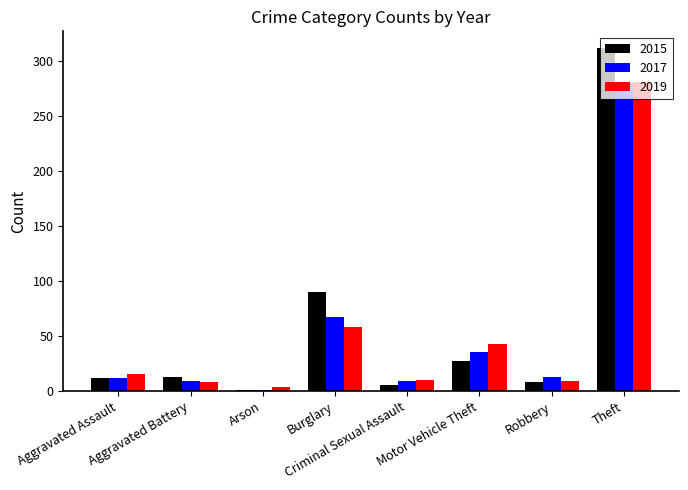

Which series has the largest range (max minus min)?

2015